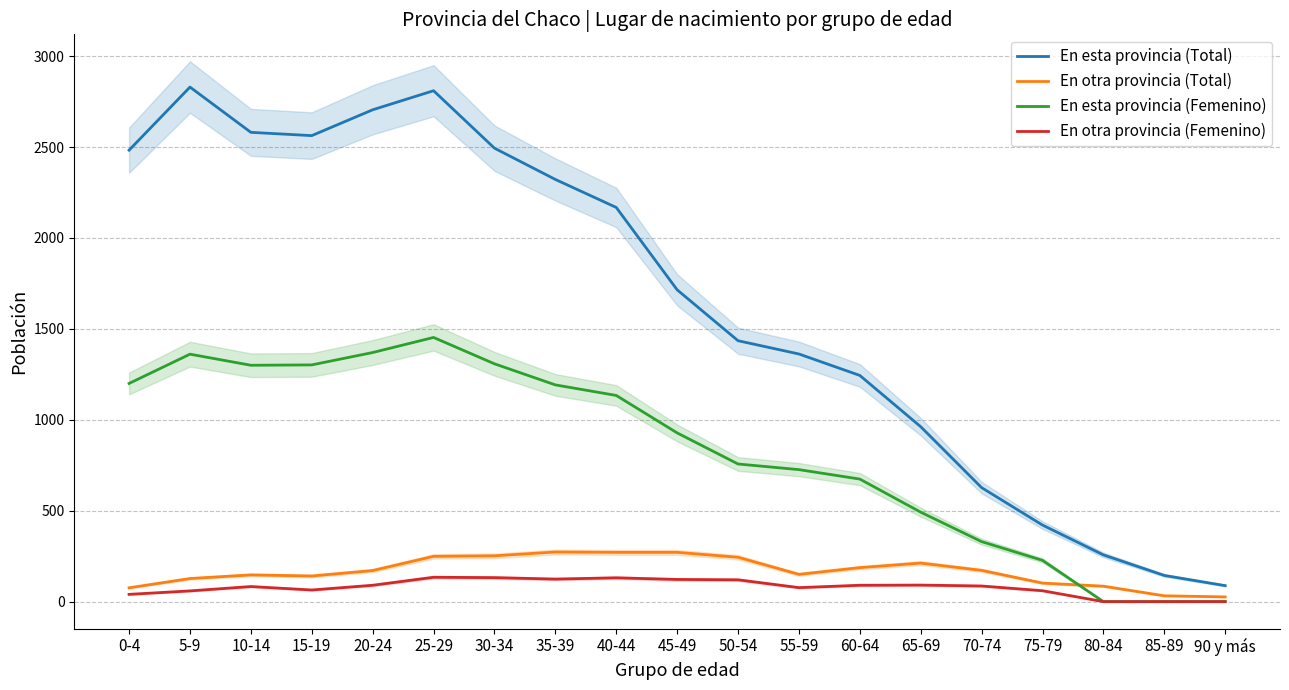

Which category has the highest value across all series?

5-9